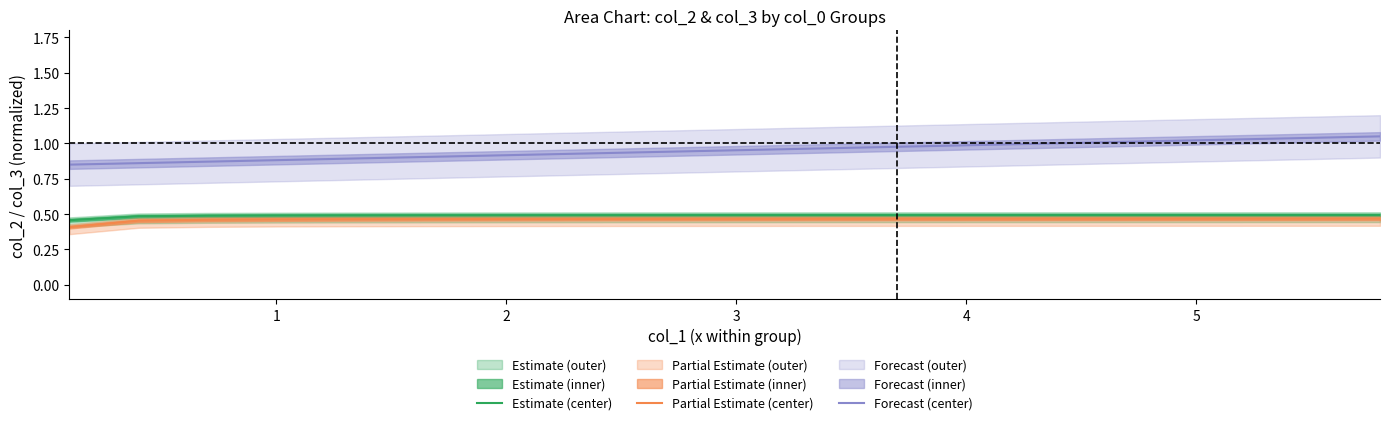

True or false: Estimate (center) and Partial Estimate (center) cross at least once.

False